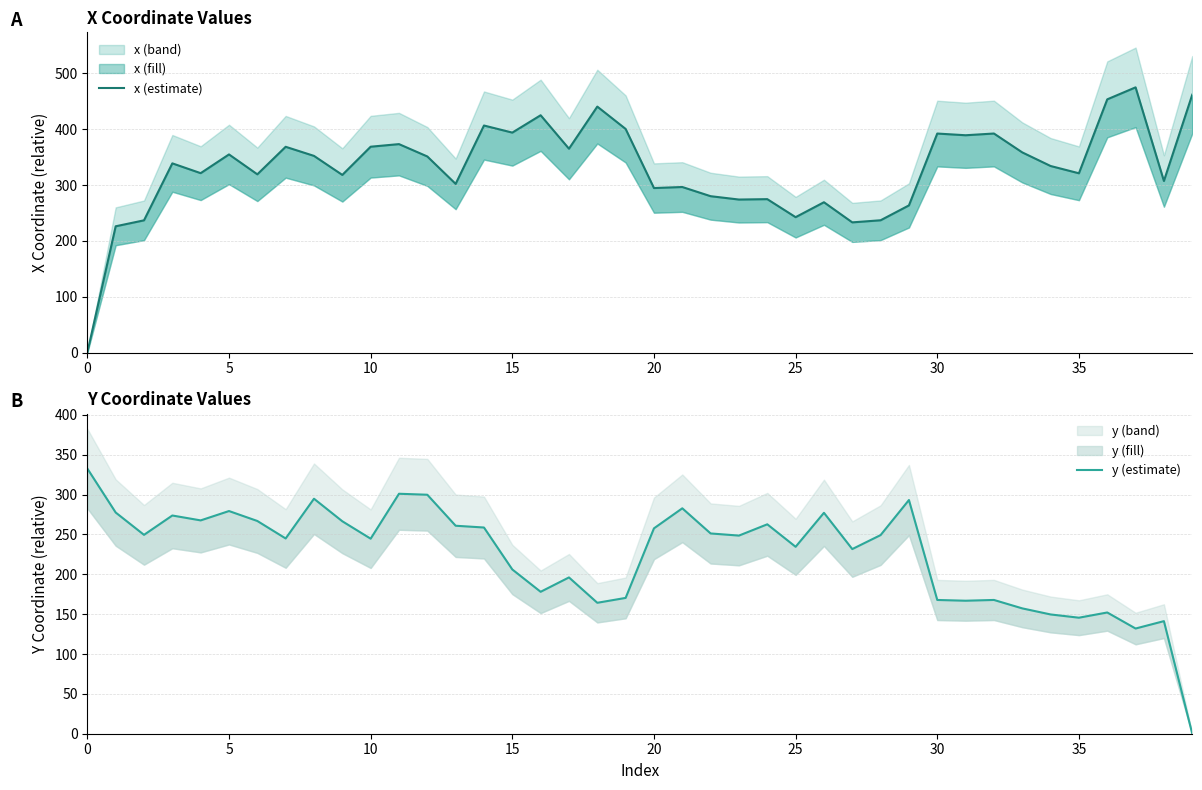

Between 5 and 25, which series saw the biggest shift?

x (estimate)